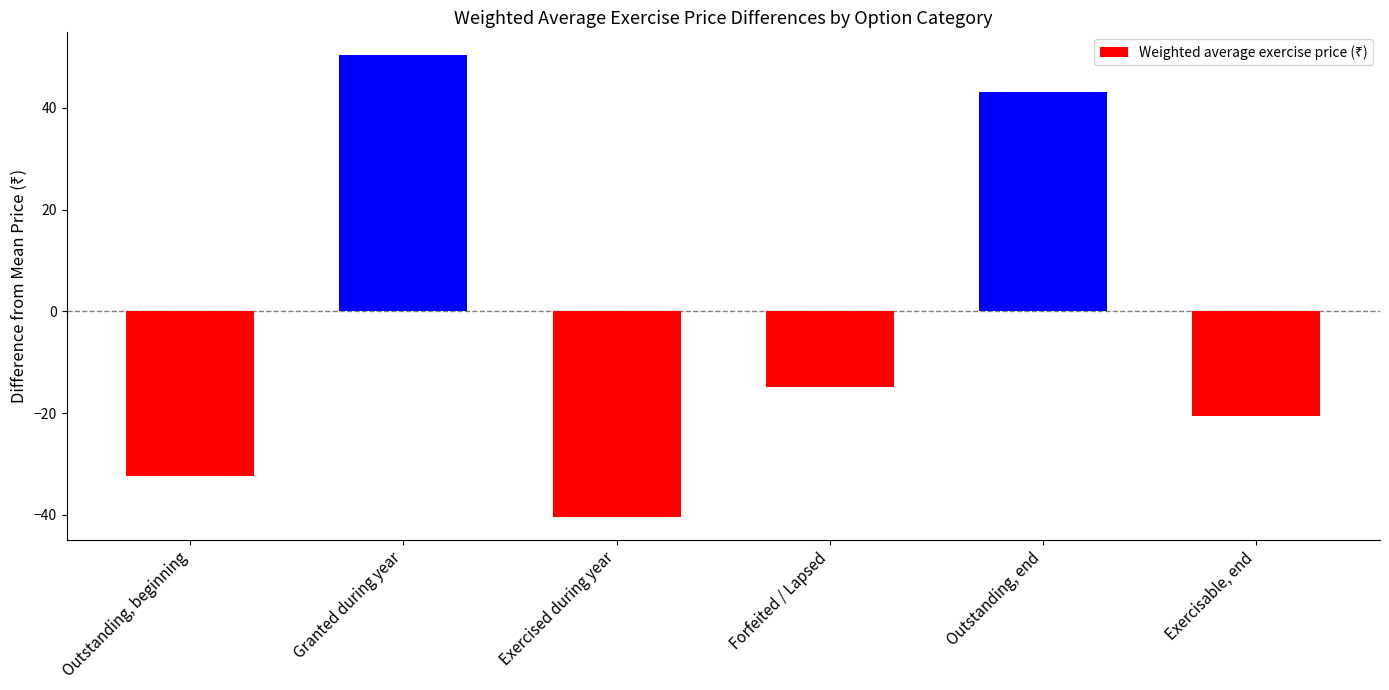

At which label does the data first exceed -14?

Granted during year